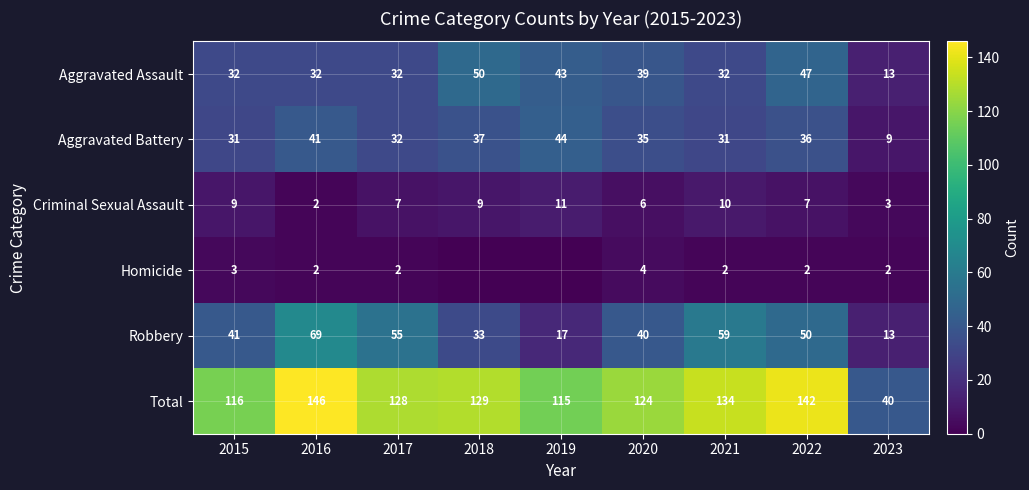

The Aggravated Battery series shows 20 at 2018. True or false?

False